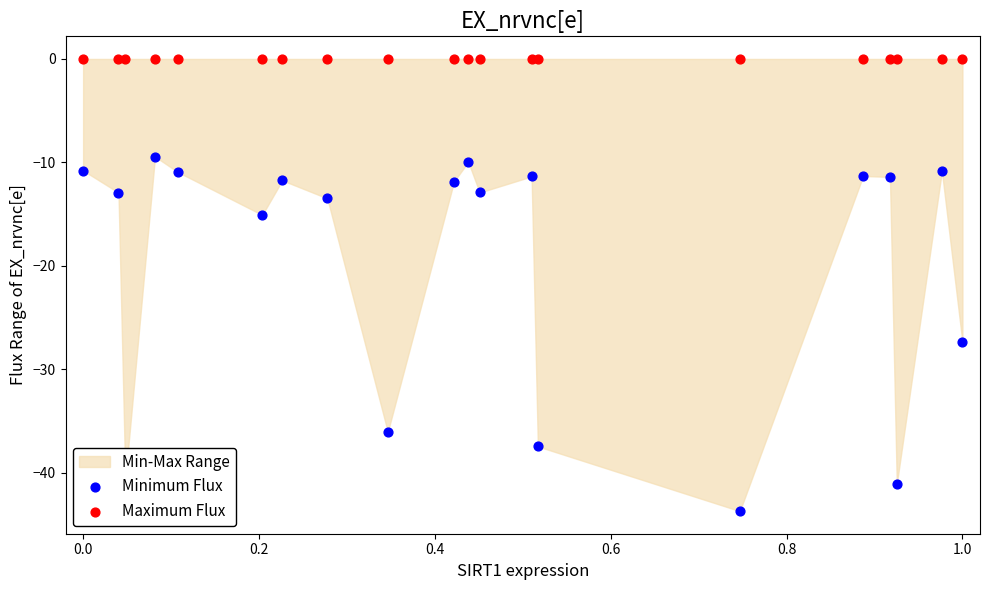

At how many categories does at least one series exceed -34?

20